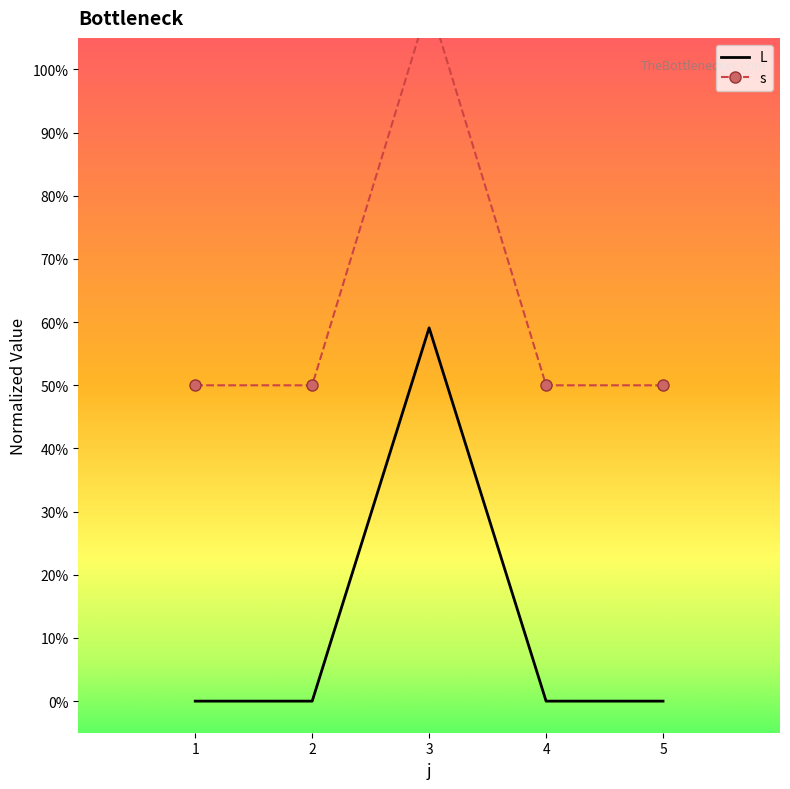

Reading left to right, what are all the values shown in this chart?

L: 0.0	0.0	0.6	0.0	0.0
s_mean: 0.5	0.5	1.1	0.5	0.5